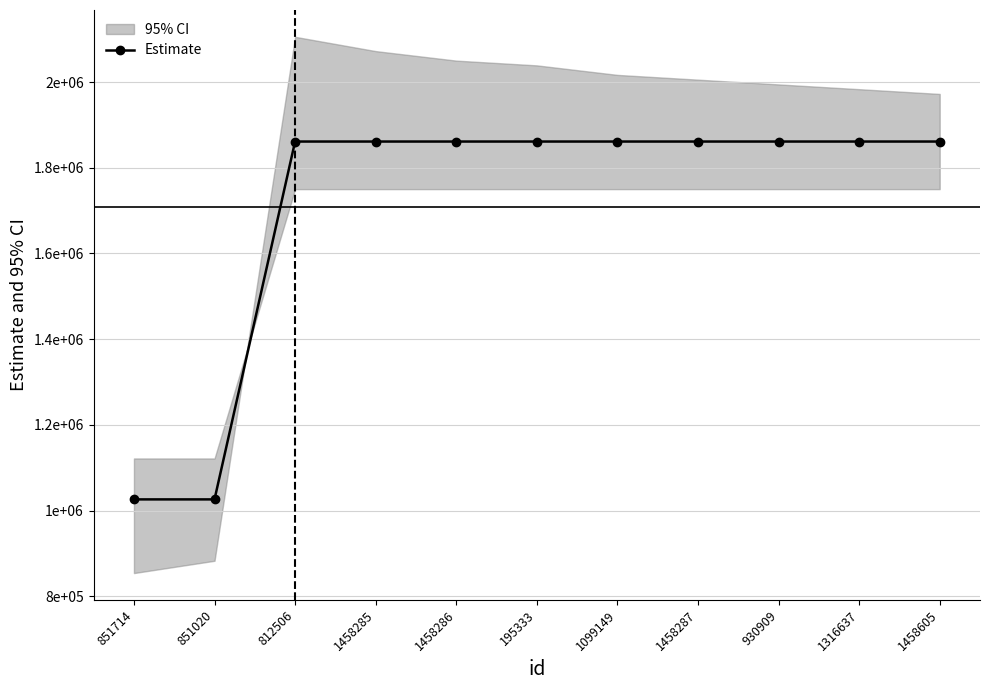

List the labels in order of value, smallest first.

851714, 851020, 812506, 1458285, 1458286, 195333, 1099149, 1458287, 930909, 1316637, 1458605